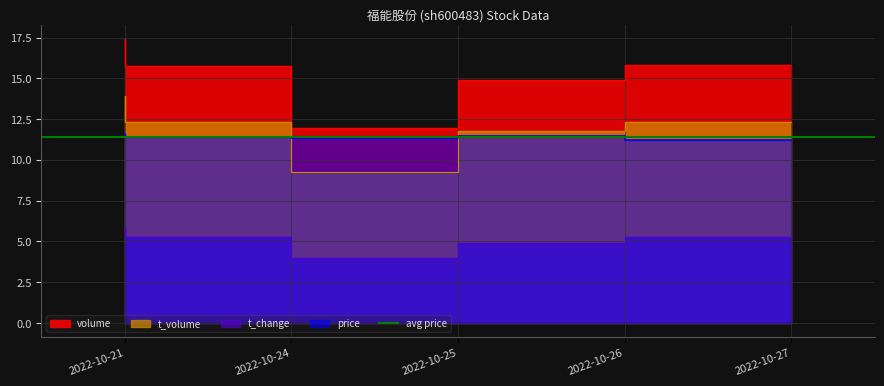

How many interior local valleys does the volume series have?

1